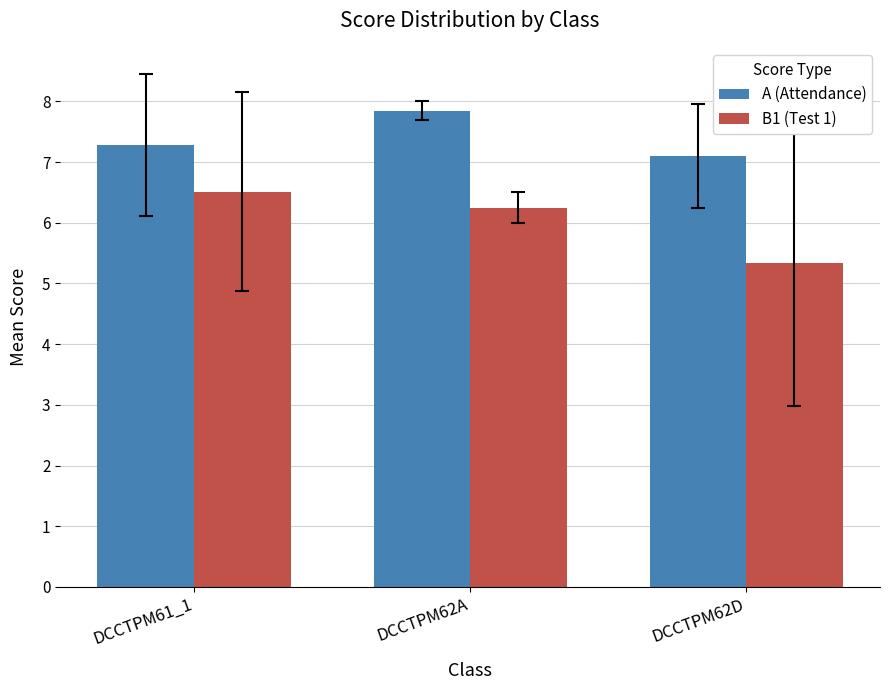

Is it true that A (Attendance) equals 4.2 at DCCTPM62A?

False